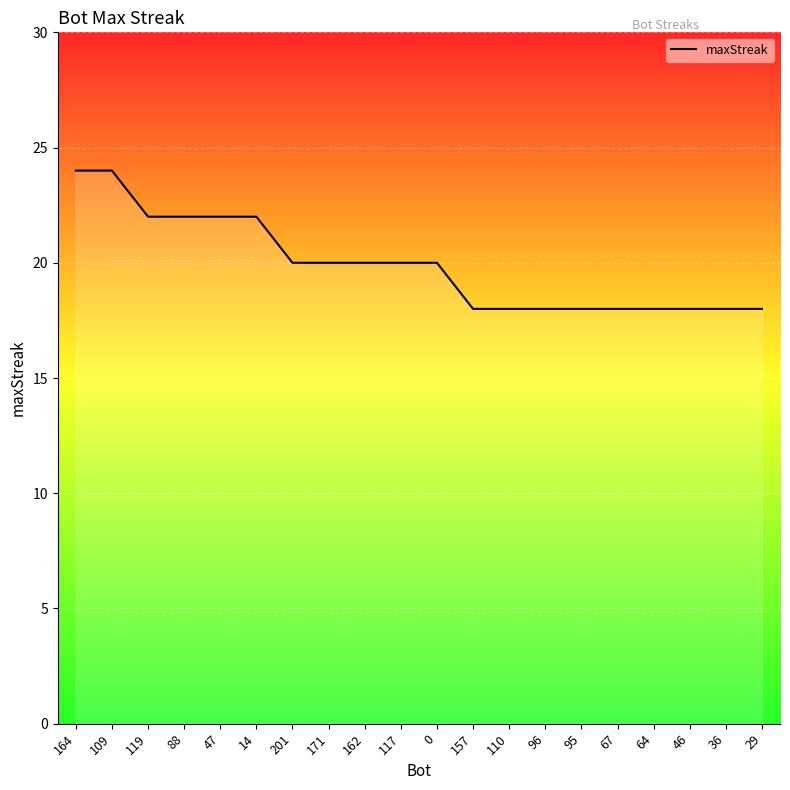

True or false: the data shows 28 at 29.

False